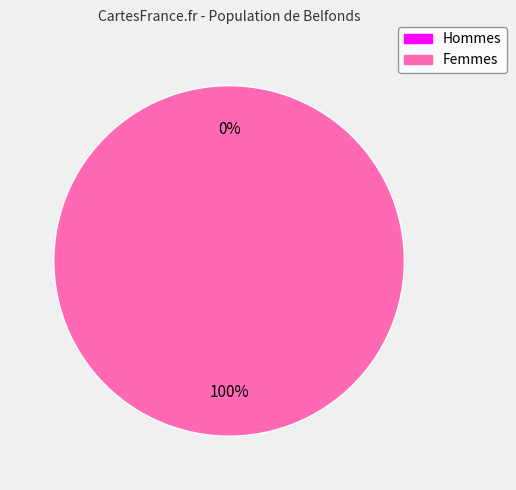

To the nearest percent, what is the difference between the largest and smallest slice percentages?

100%